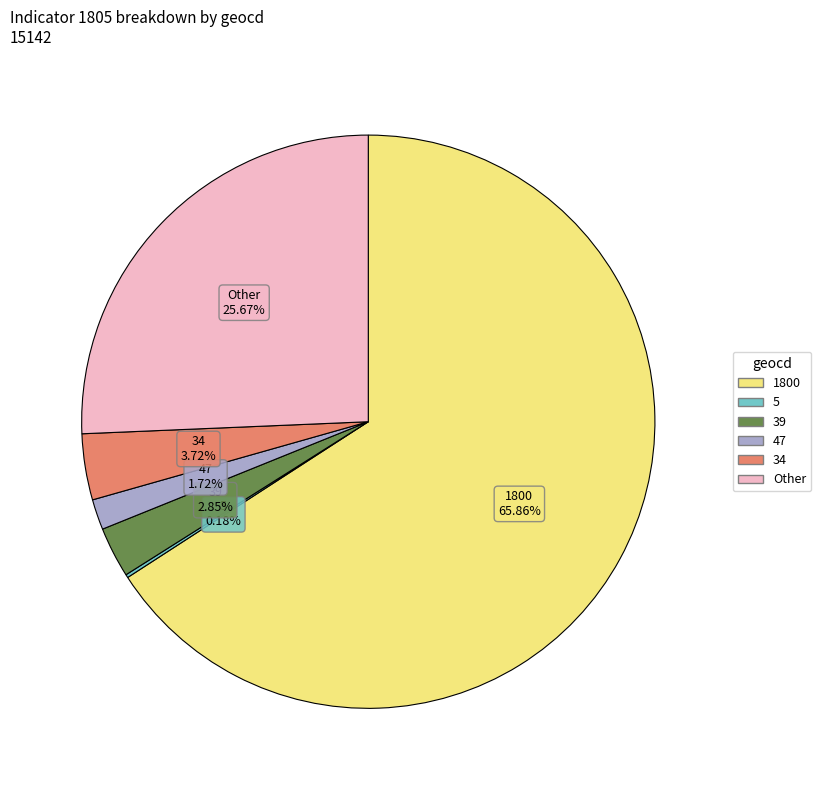

Does any single category account for the majority?

Yes